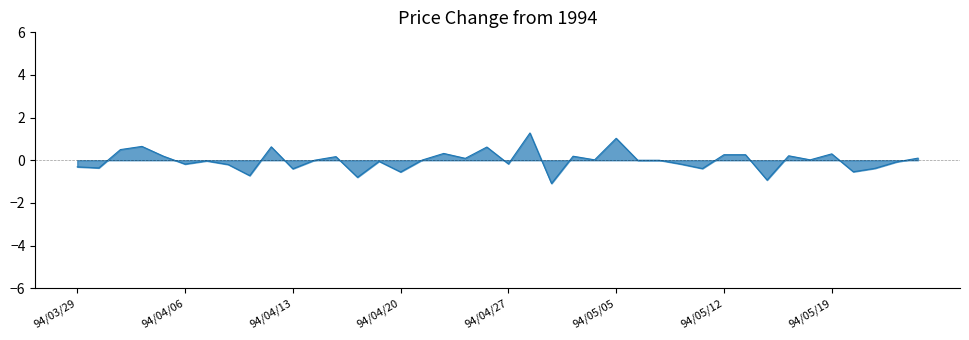

What is the greatest value displayed?

1.3